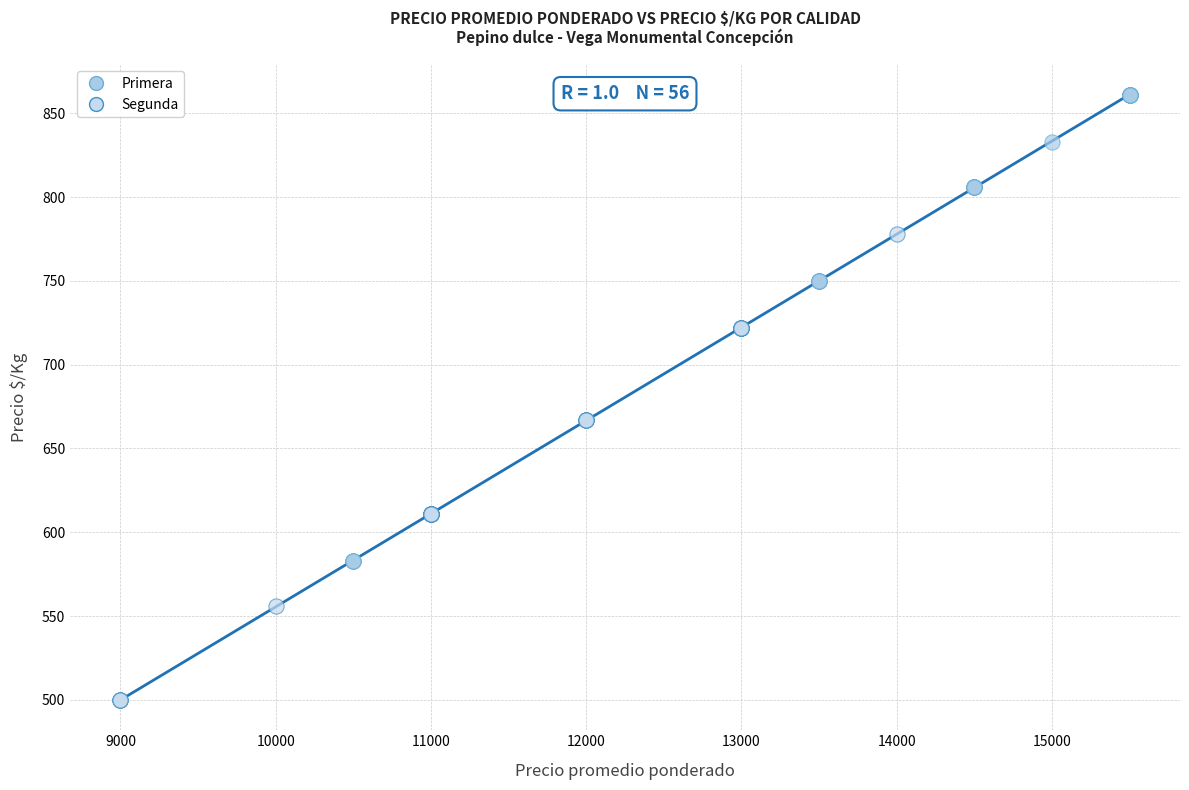

Which series reaches the minimum Y coordinate?

Segunda